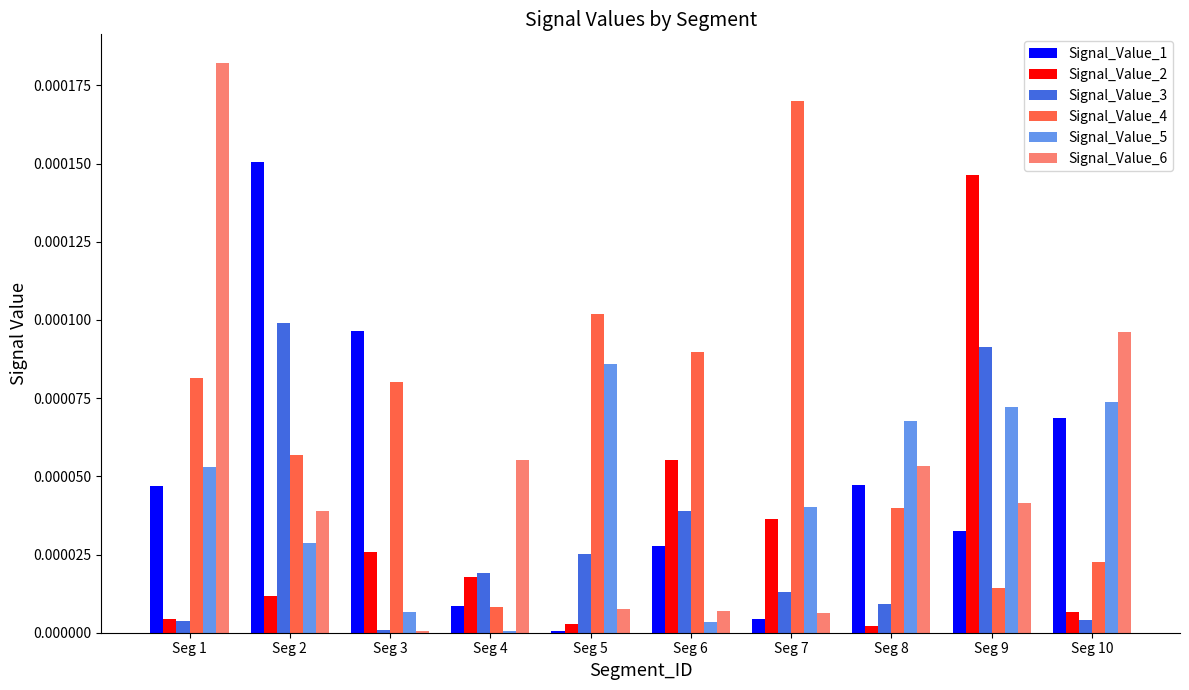

Is the value of Signal_Value_6 at Seg 7 greater than the value of Signal_Value_2 at Seg 9?

No